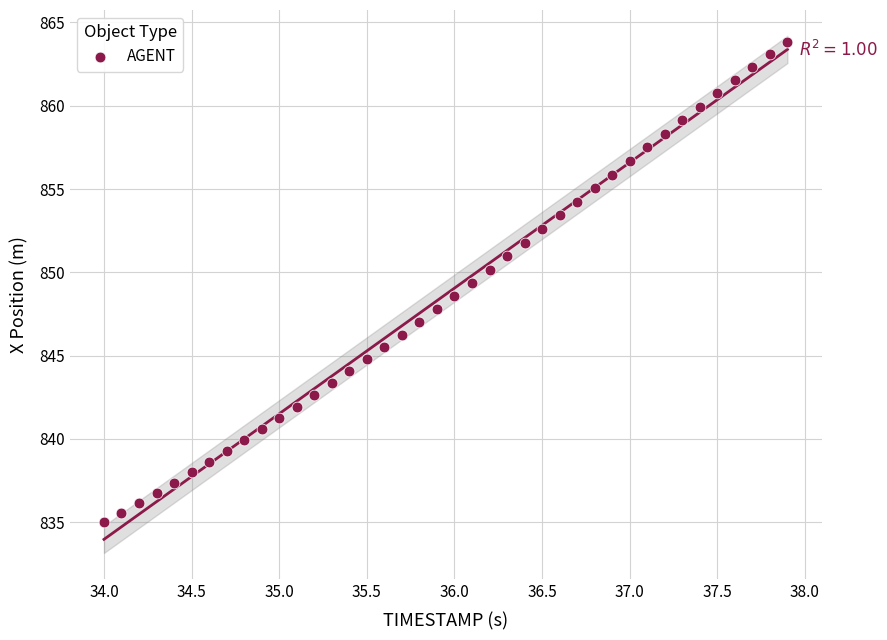

What is the range of Y values (max minus min)?

28.9